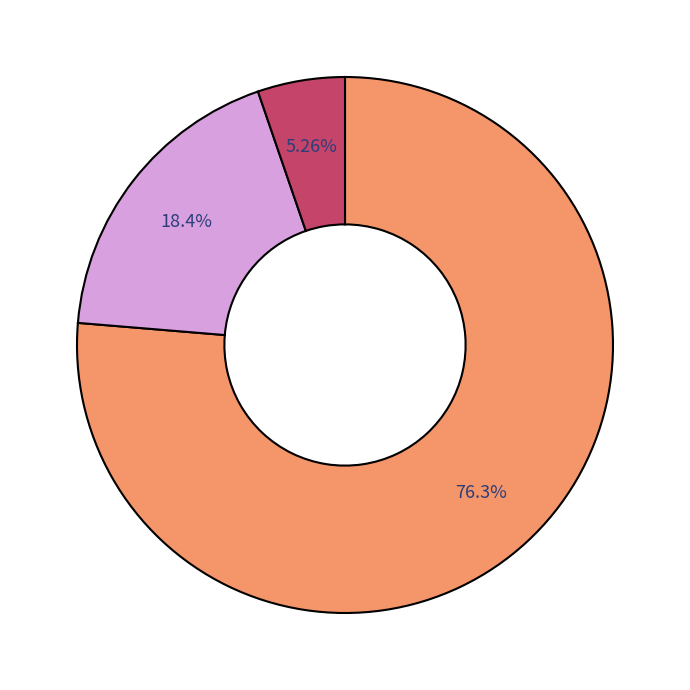

Is there a majority slice in this chart?

Yes